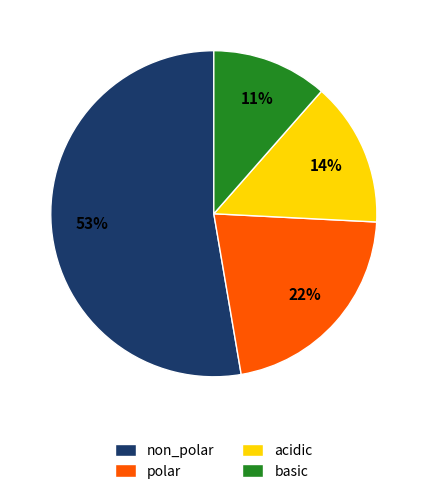

Is it true that basic is 11% of the pie?

True